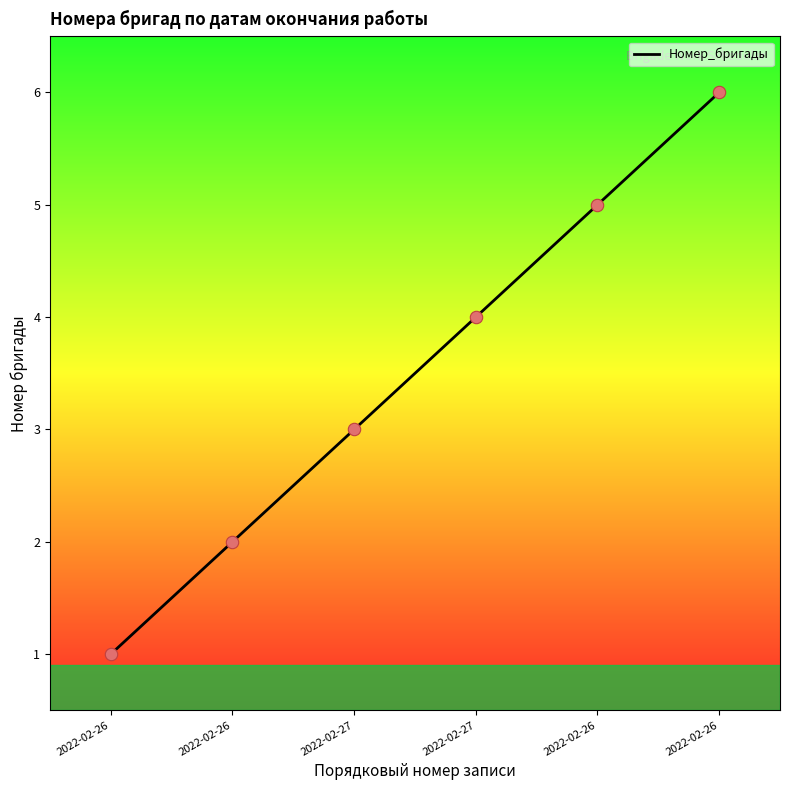

What is the change in value from 2022-02-26 to 2022-02-26?

+1